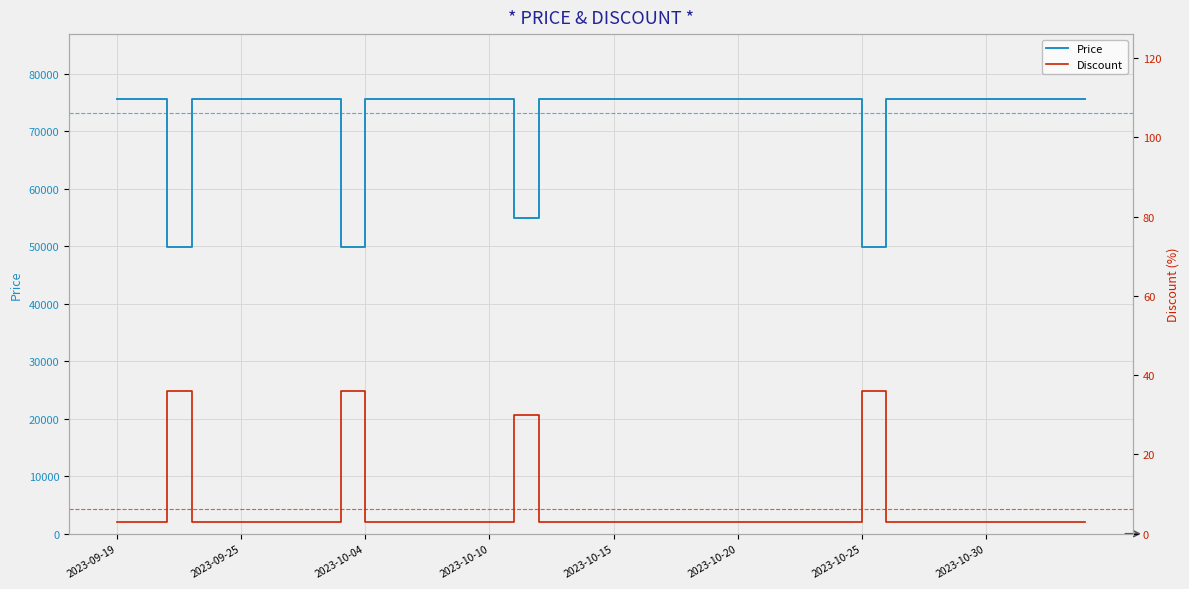

How many values in the Discount series exceed 3?

4